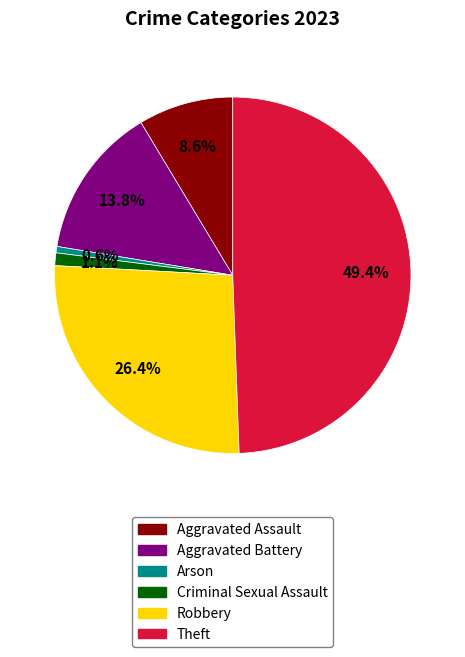

True or false: Criminal Sexual Assault accounts for 1% of the total.

True